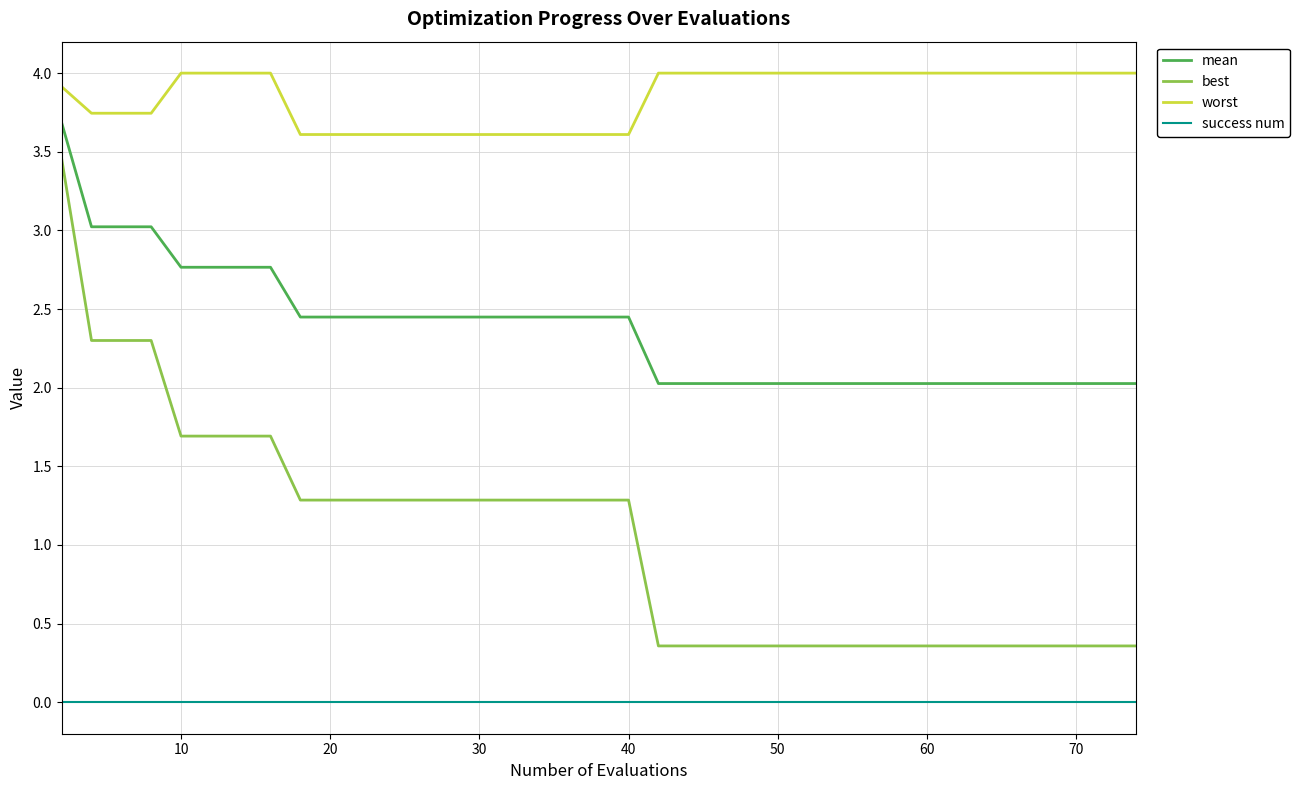

Which series has the largest range (max minus min)?

best